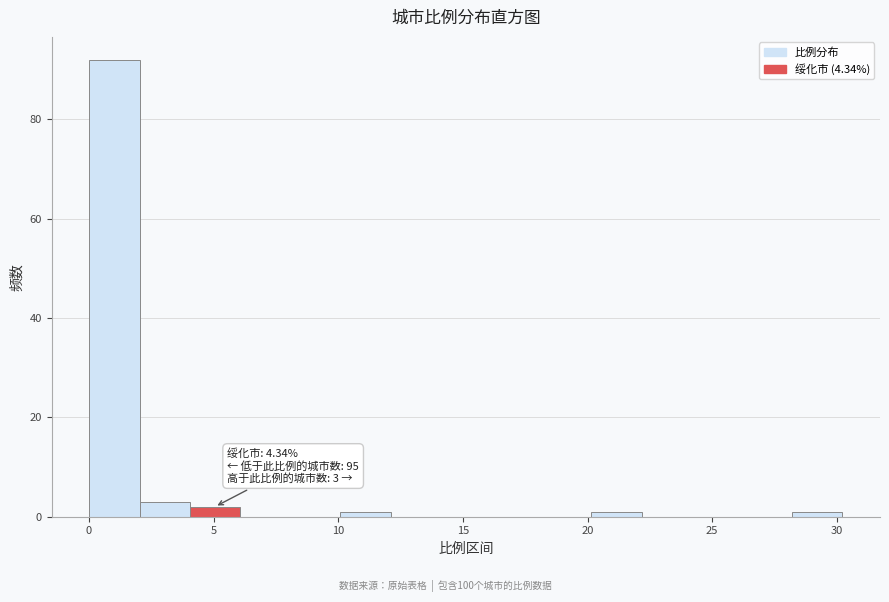

Which range on the x-axis has the tallest bar?

0 to 2